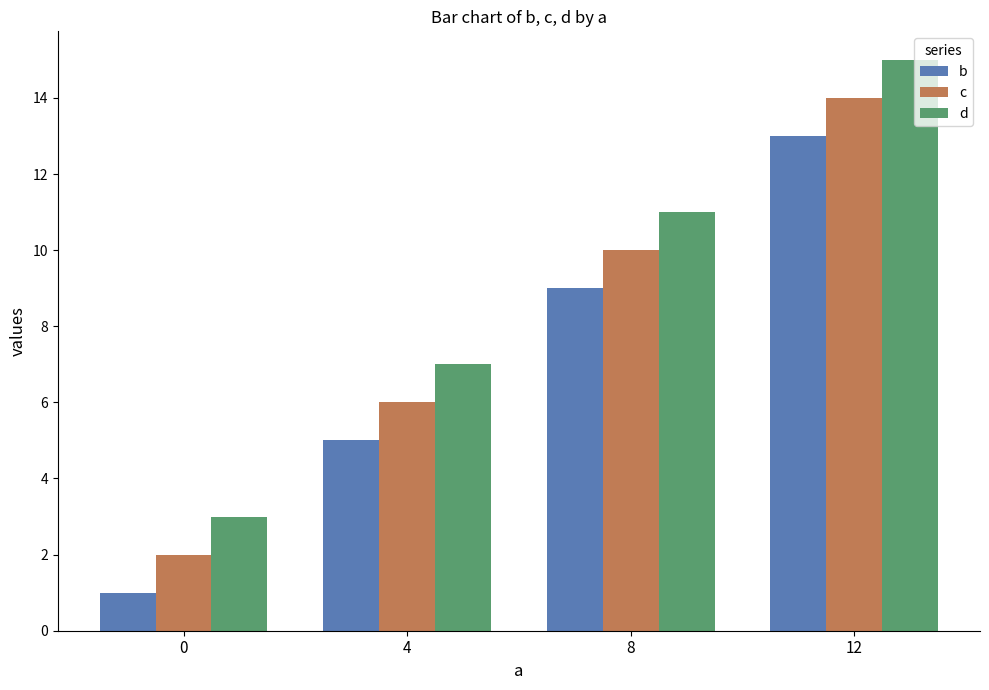

What is the highest value of the d series?

15